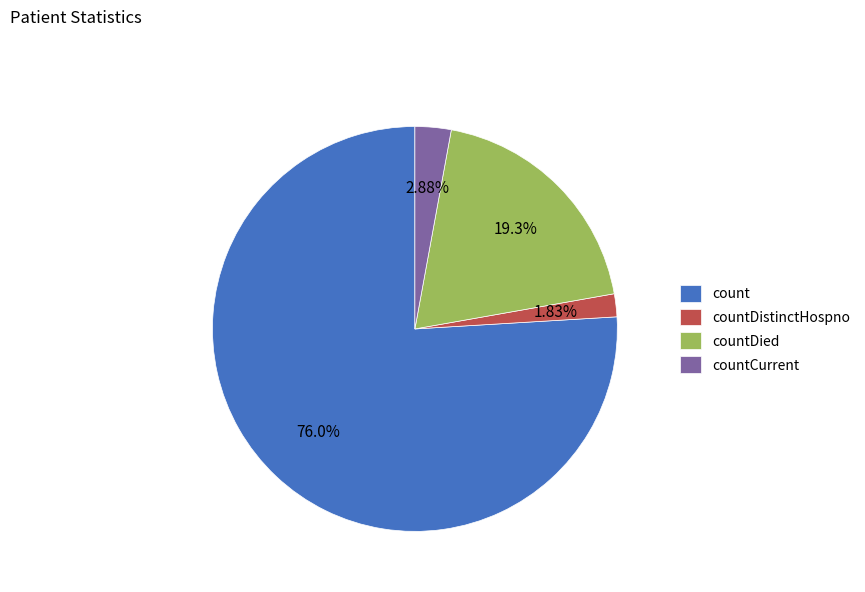

Which category has the smallest portion of the pie?

countDistinctHospno